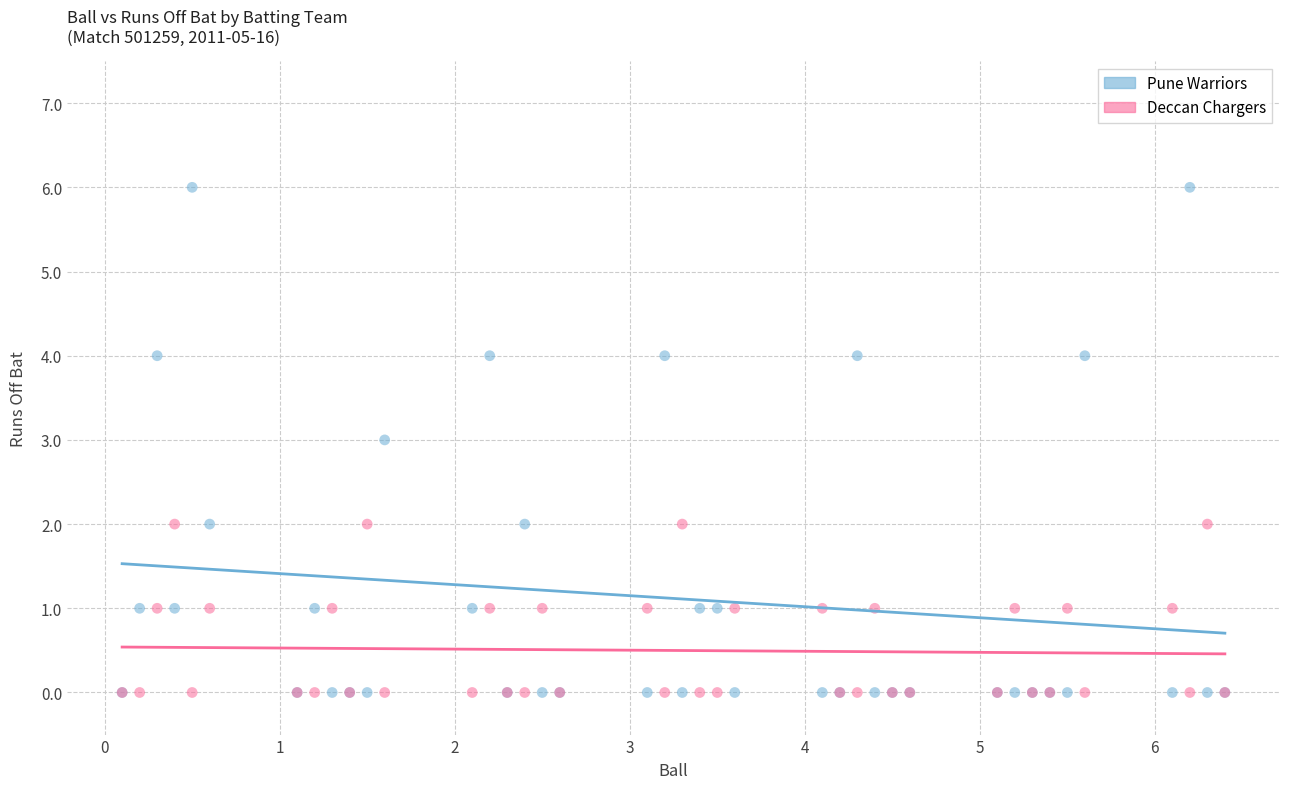

Which series has the widest spread of Y values?

Pune Warriors